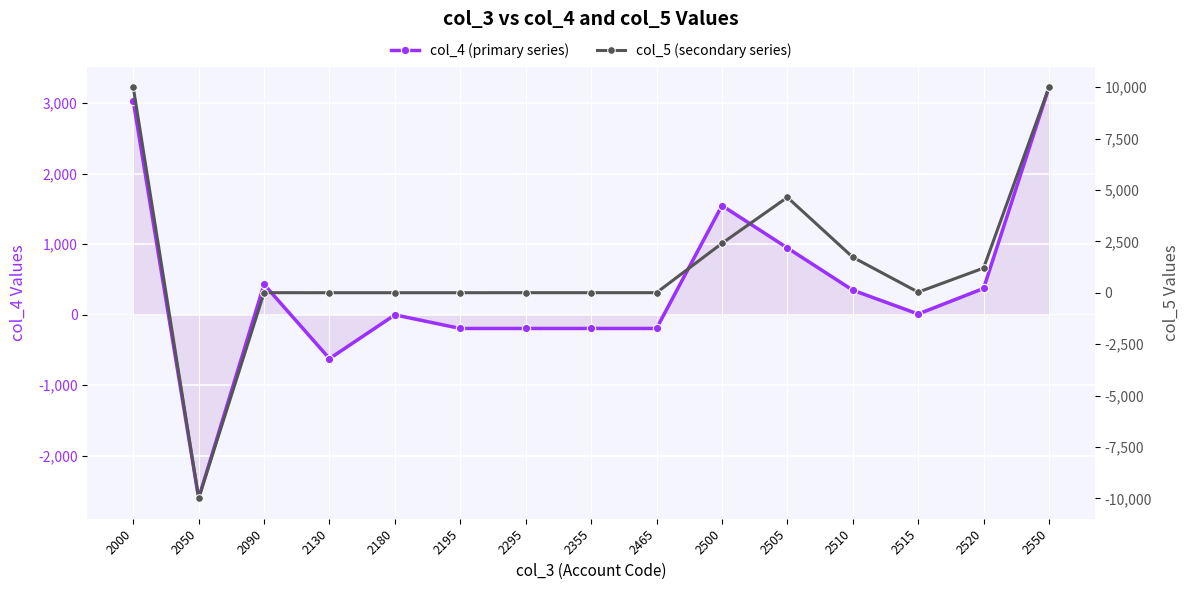

How many values in col_5 (secondary series) are below zero?

1